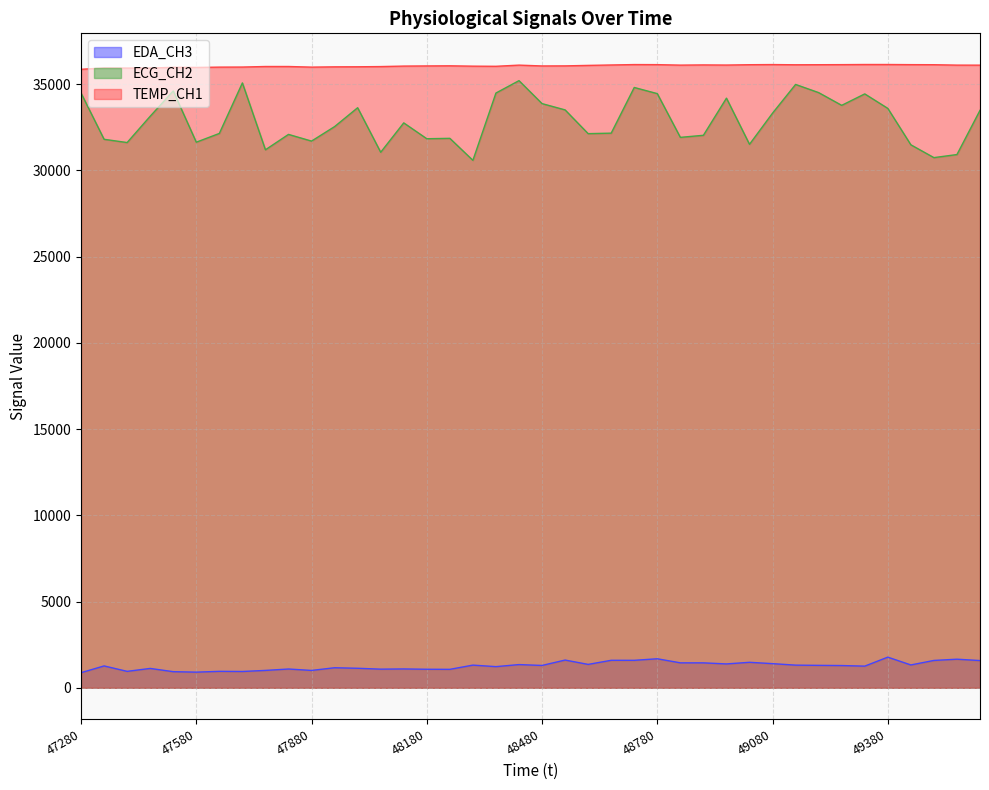

How many values in the TEMP_CH1 series are below 36056?

20